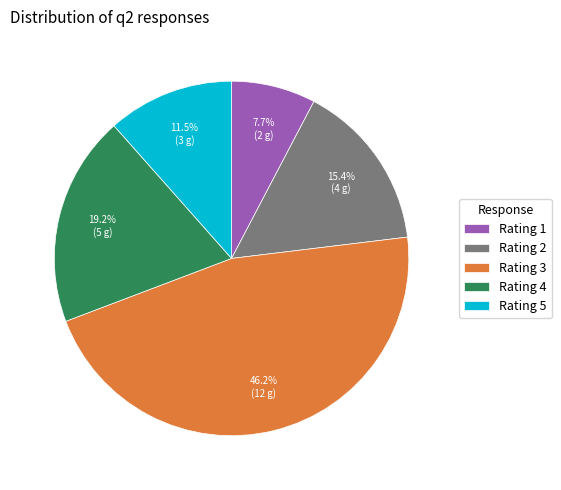

Which slice is the largest?

Rating 3